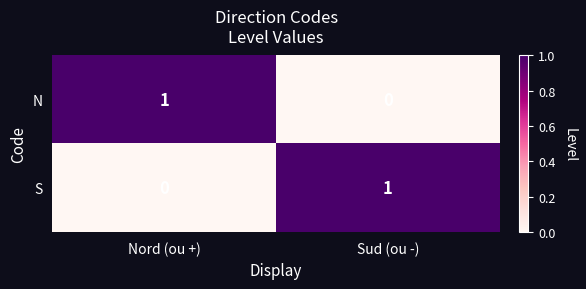

True or false: N has a value of 2 at Nord (ou +).

False